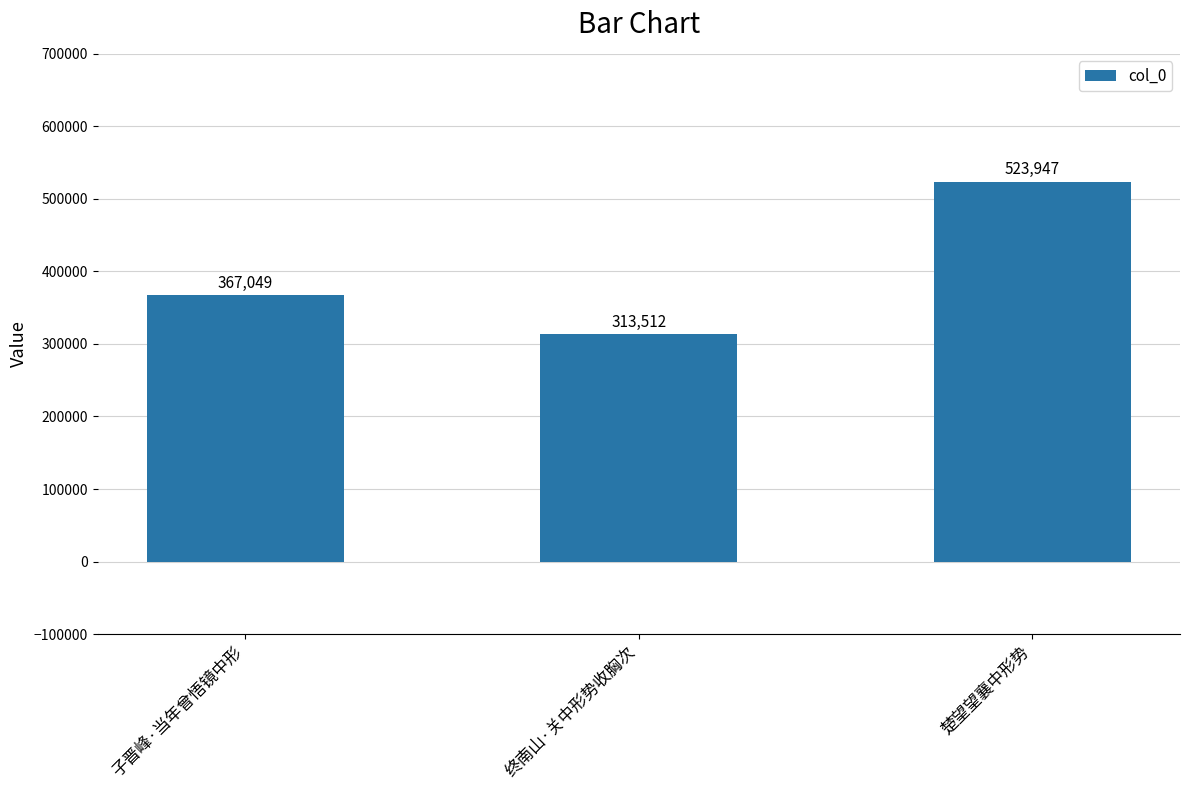

Reading right to left, what are all the values shown in this chart?

楚望望襄中形势=523947	终南山·关中形势收胸次=313512	子晋峰·当年曾悟镜中形=367049